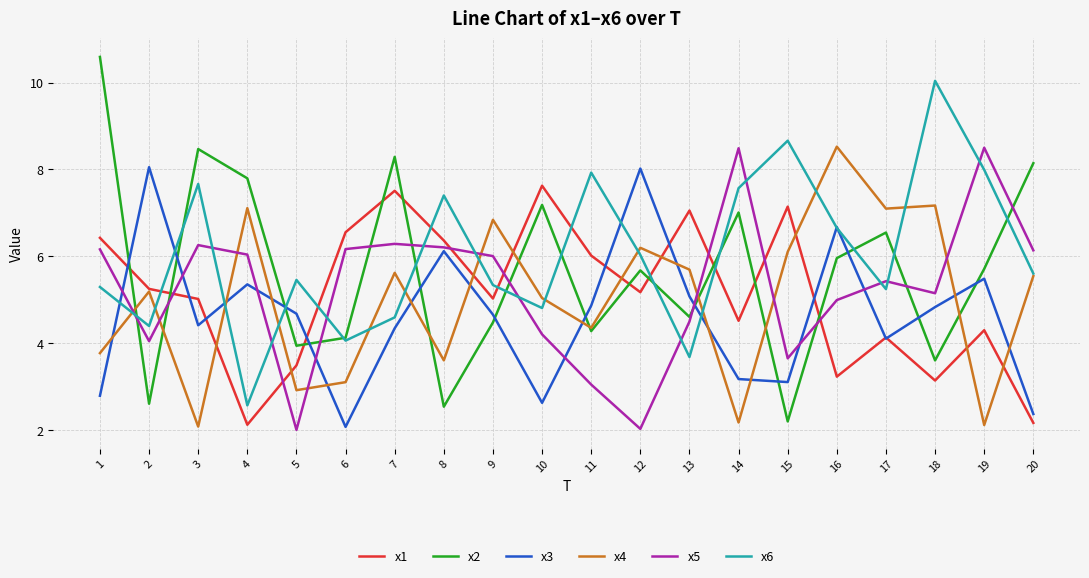

Does the chart have visible grid lines?

Yes